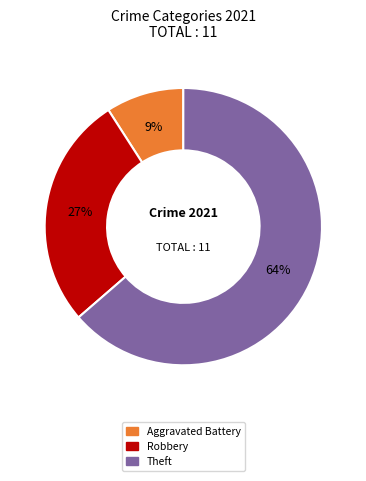

To the nearest percent, what is the average slice percentage?

33%